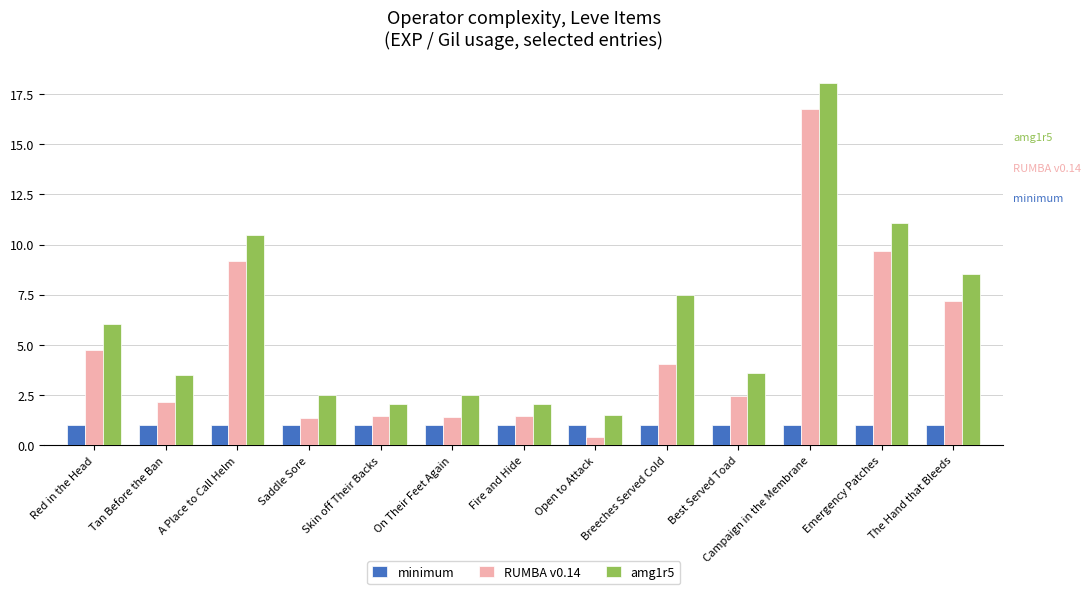

What is the sum of all amg1r5 values?

79.5